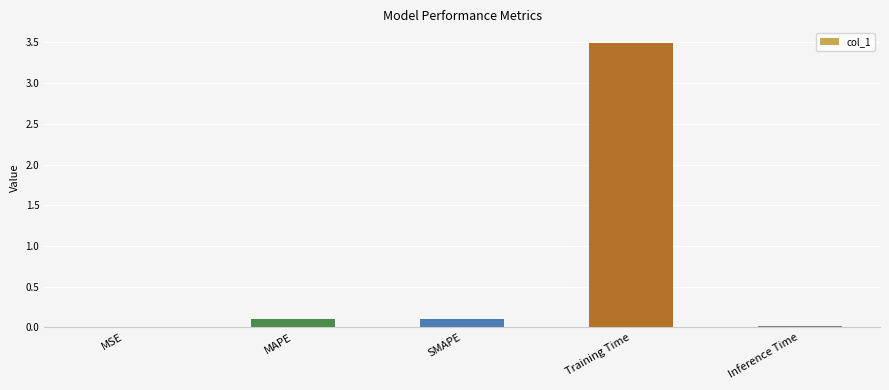

Which label corresponds to the largest value in the chart?

Training Time